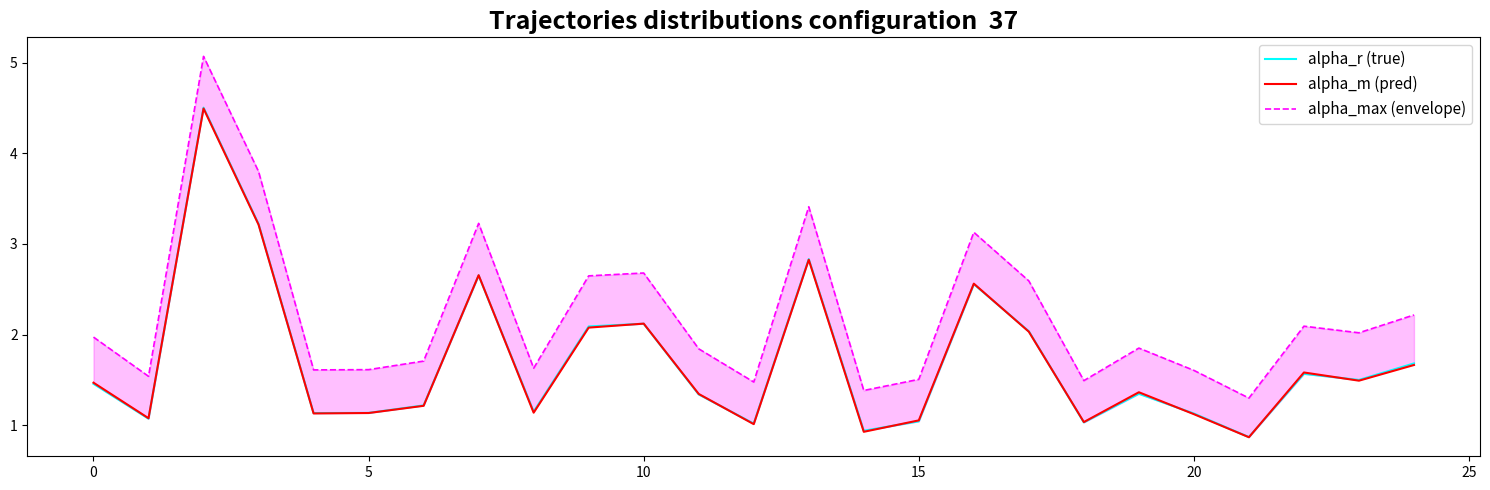

The alpha_m (pred) series shows 1.5 at 0. True or false?

True